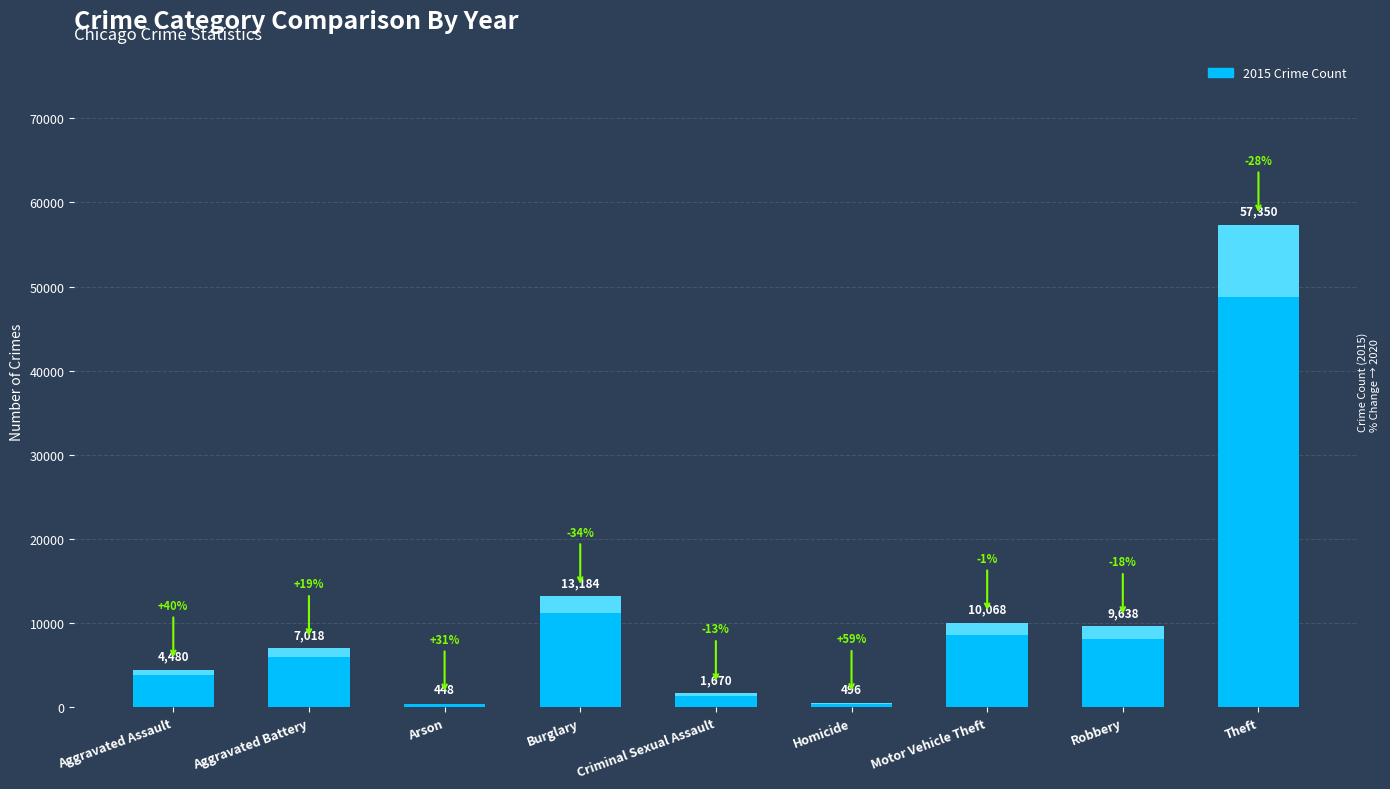

Between Aggravated Battery and Homicide, which series saw the biggest shift?

2020